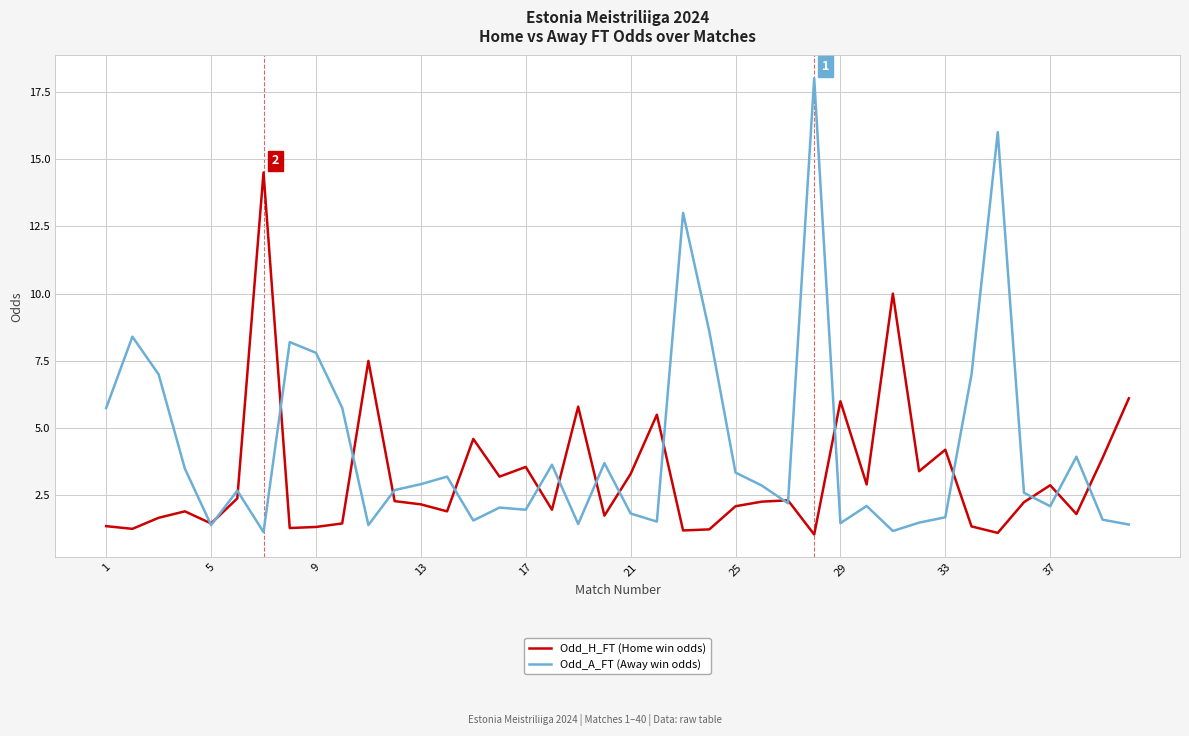

Rank the series by their maximum value, from lowest to highest.

Odd_H_FT (Home win odds), Odd_A_FT (Away win odds)